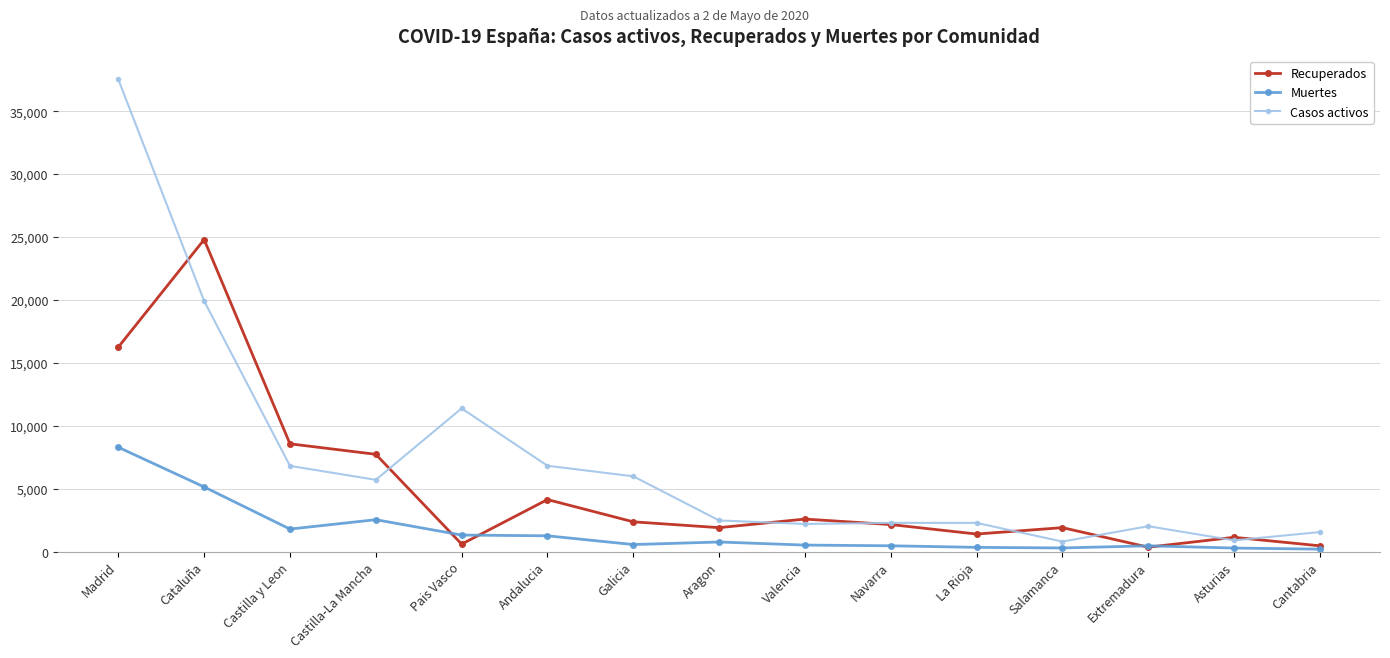

How many categories are shown in the chart?

15